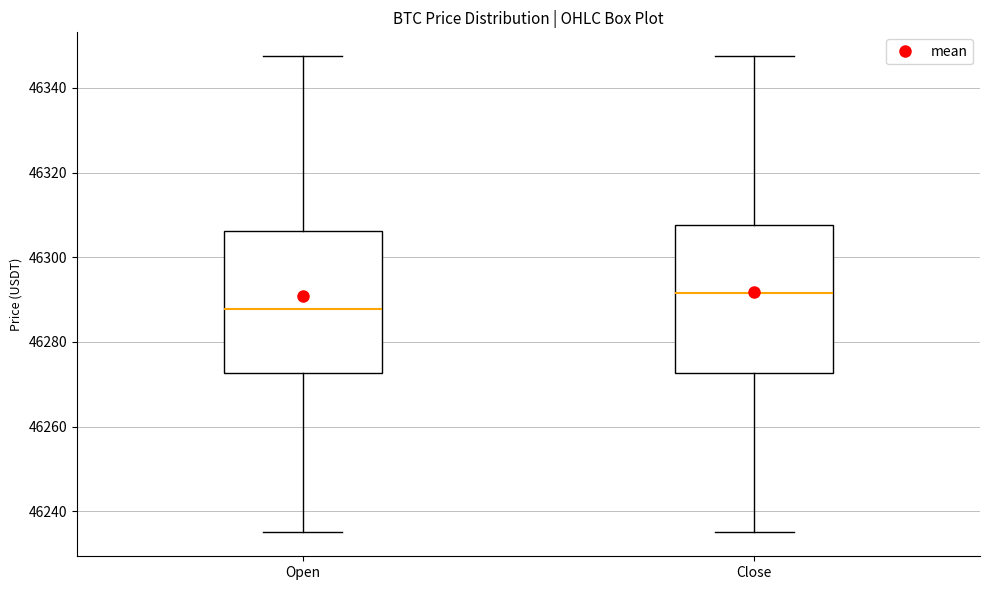

Which box has the lowest median line?

Open